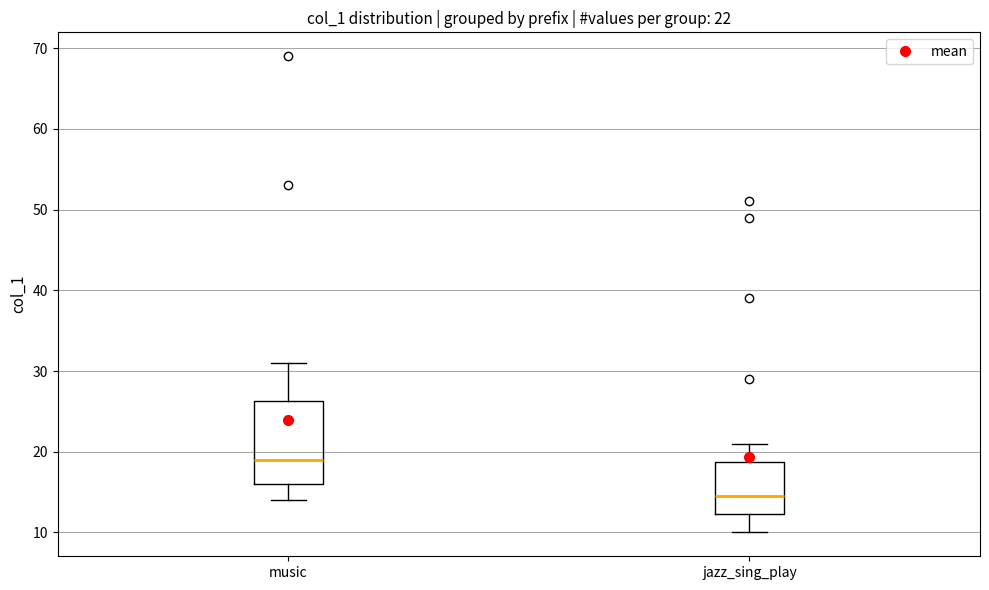

Which box has the highest median line?

music